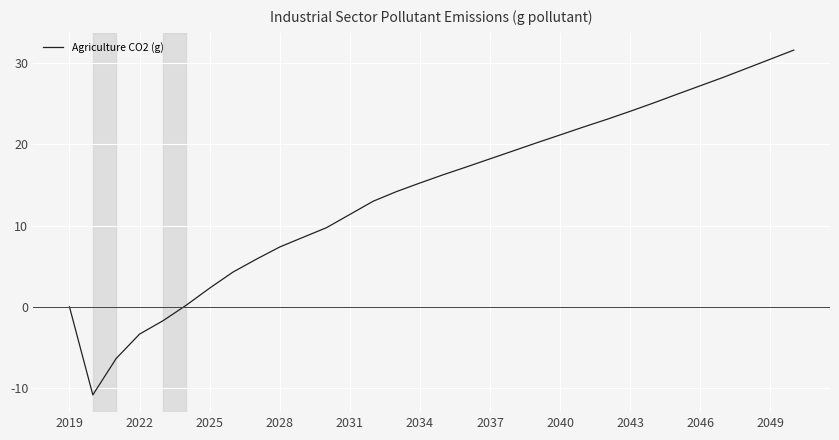

What is the difference between the maximum and minimum values?

42.4